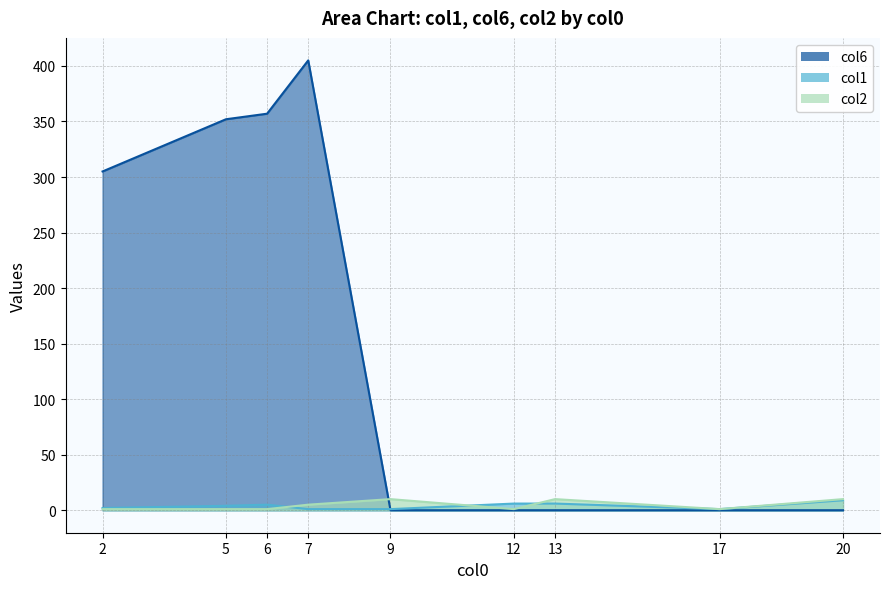

Reading left to right, extract all data points from this chart.

col1: 2=2	5=4	6=5	7=1	9=1	12=6	13=6	17=1	20=9
col6: 2=305	5=352	6=357	7=405	9=0	12=0	13=0	17=0	20=0
col2: 2=1	5=1	6=1	7=5	9=10	12=1	13=10	17=1	20=10